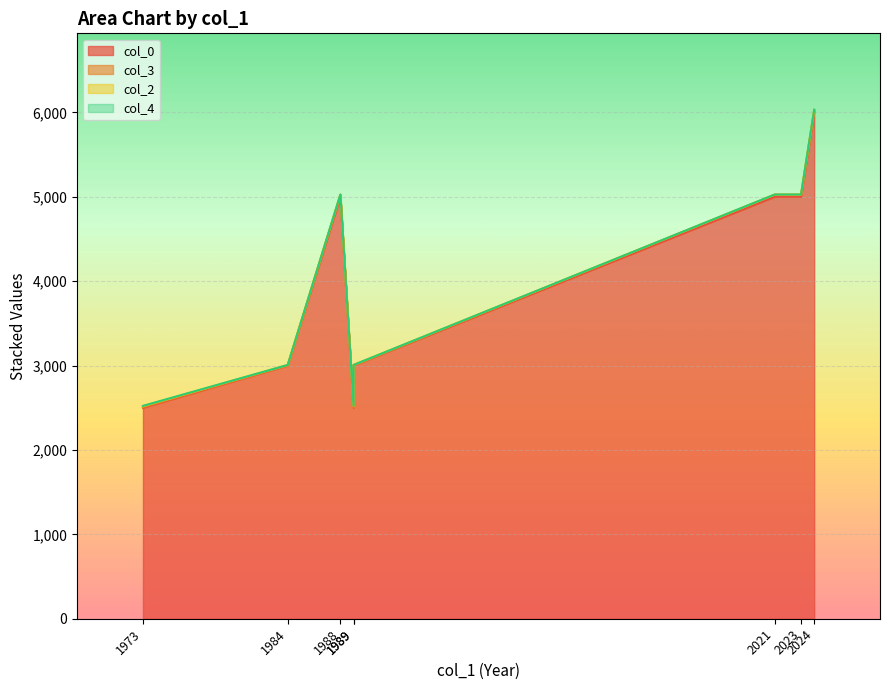

Reading left to right, list all the values displayed in this chart.

col_0: 1973=2500	1984=3000	1988=5000	1989=2500	1989=3000	2021=5000	2023=5000	2024=6000
col_3: 1973=7	1984=4	1988=23	1989=7	1989=4	2021=23	2023=23	2024=27
col_2: 1973=11	1984=2	1988=2	1989=11	1989=2	2021=2	2023=2	2024=3
col_4: 1973=4	1984=1	1988=1	1989=4	1989=1	2021=1	2023=1	2024=1